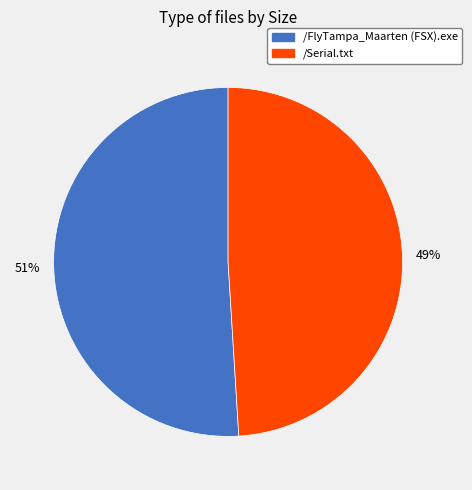

True or false: /FlyTampa_Maarten (FSX).exe accounts for 51% of the total.

True